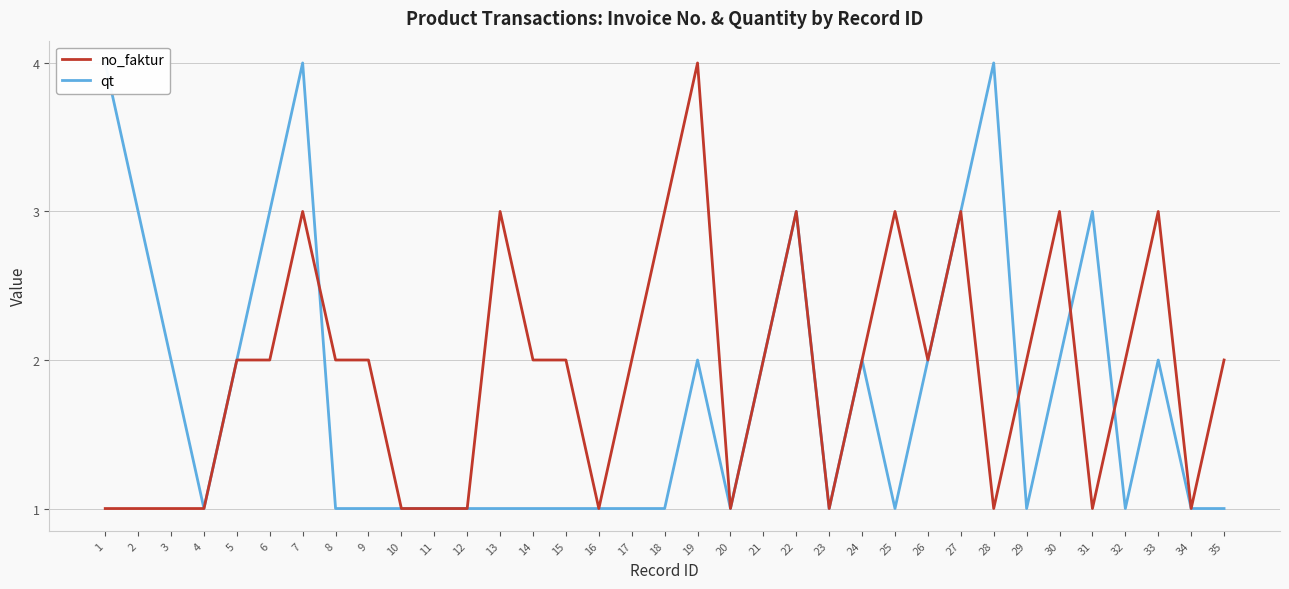

Between 10 and 21, which series saw the biggest shift?

no_faktur